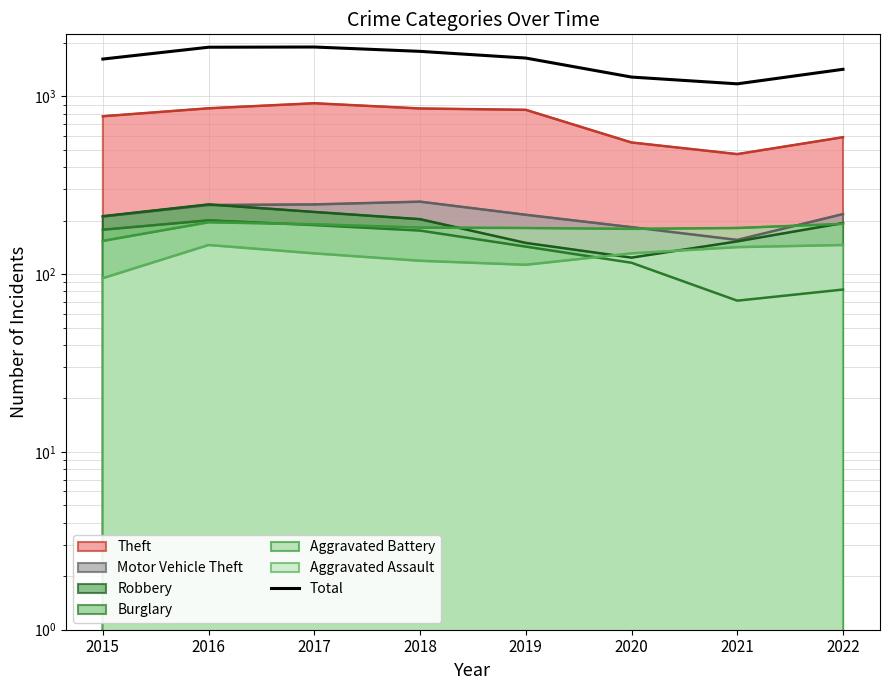

What is the average value?

1592